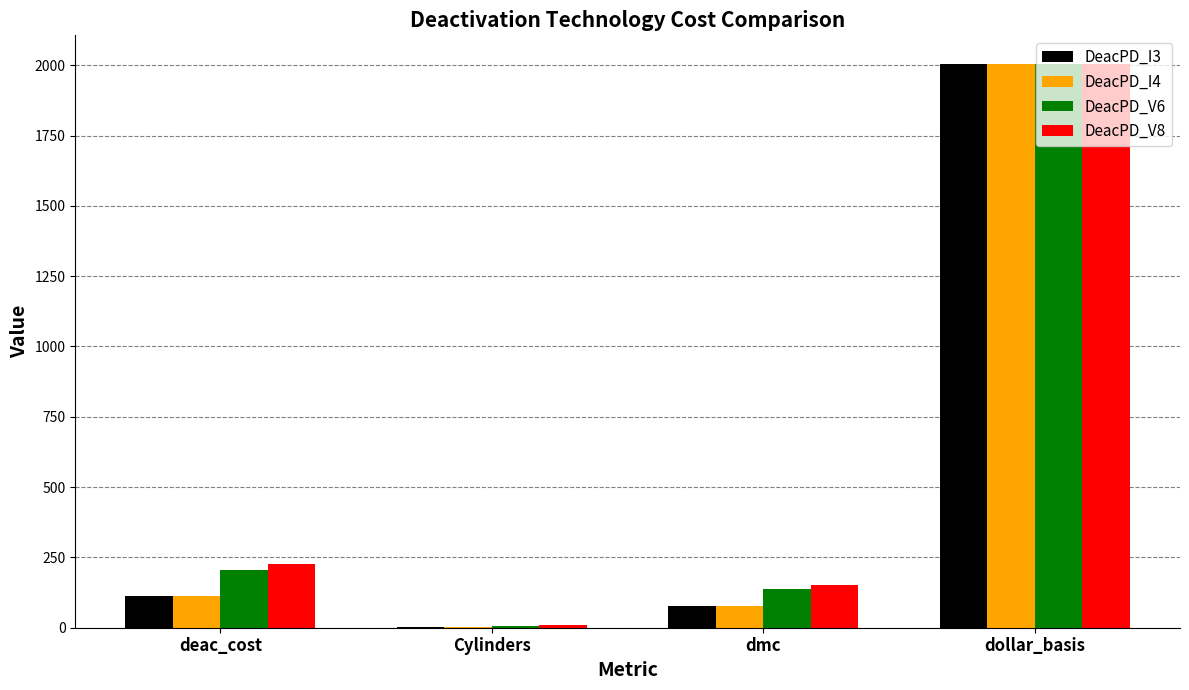

Which series has the largest range (max minus min)?

DeacPD_I3